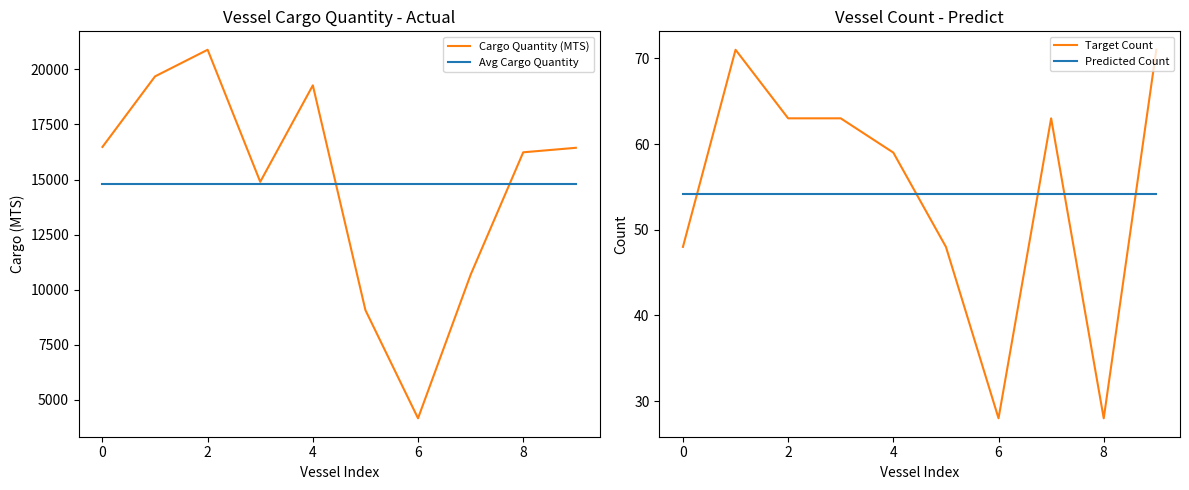

True or false: Target Count and Avg Cargo Quantity intersect in this chart.

False